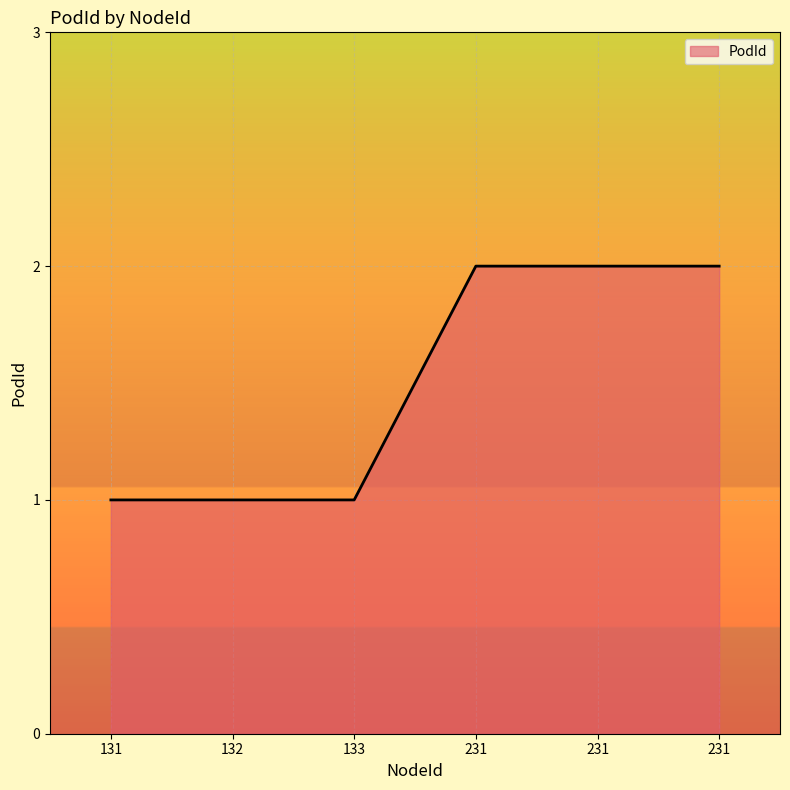

List the labels in order of value, smallest first.

131, 132, 133, 231, 231, 231